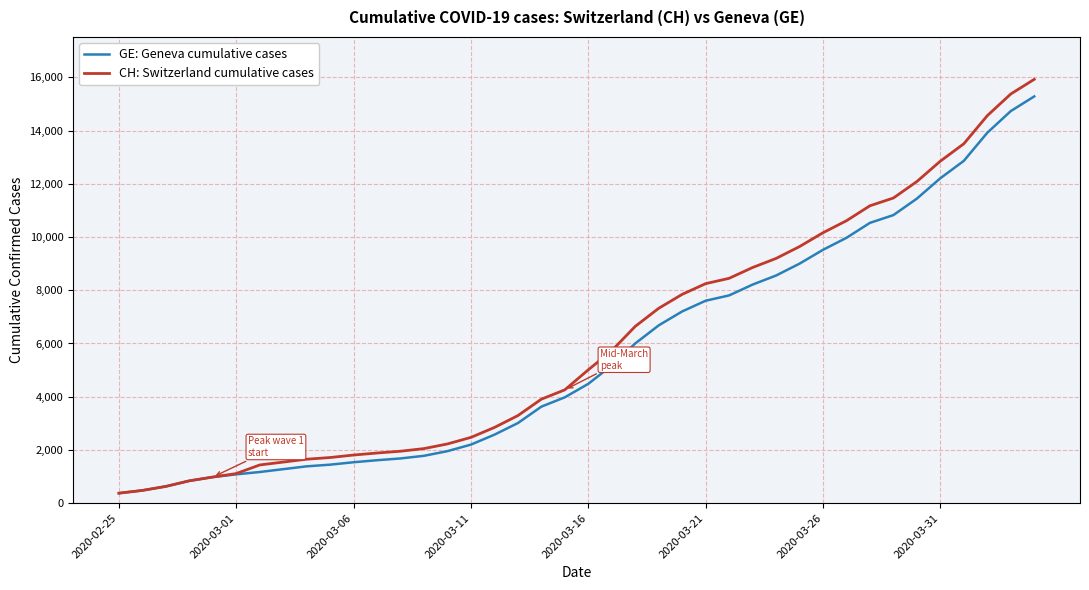

What is the highest value of the CH: Switzerland cumulative cases series?

15926